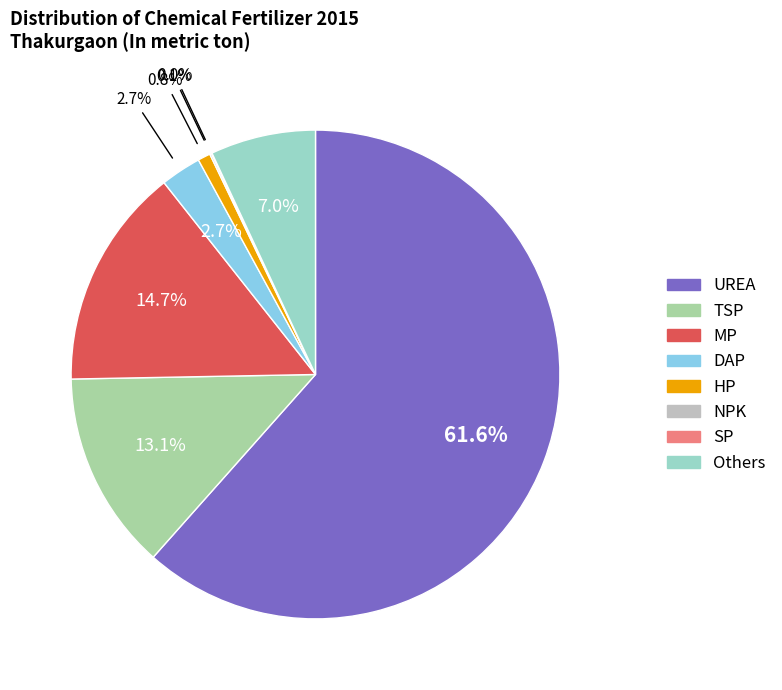

What is the majority slice?

UREA